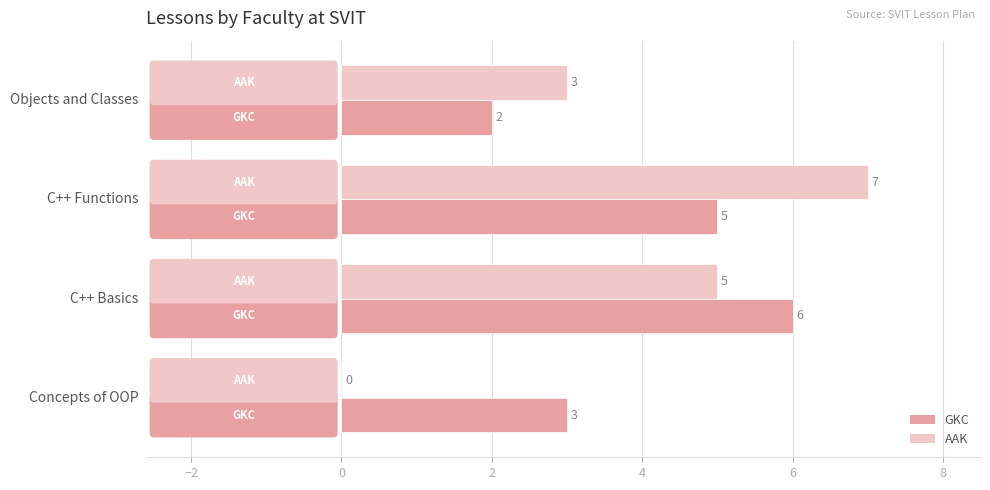

What is the sum of all AAK values?

15